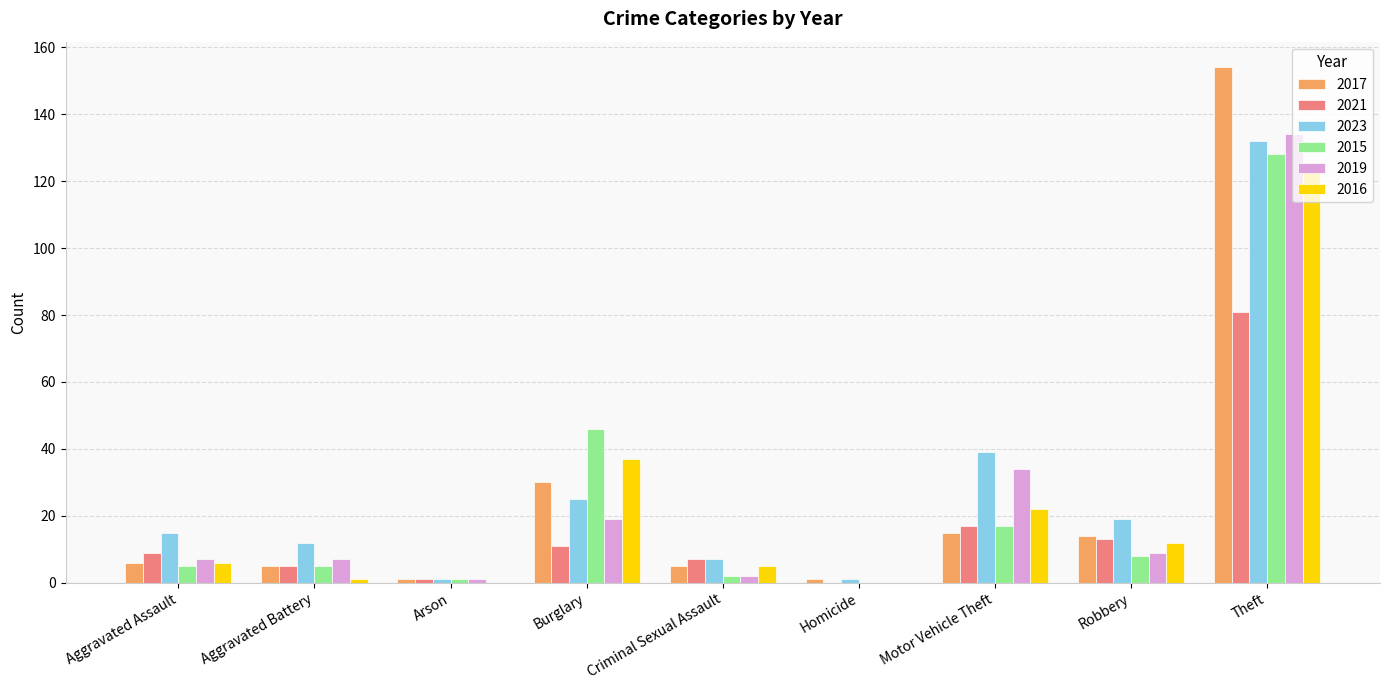

Between Aggravated Assault and Burglary, which series saw the biggest shift?

2015